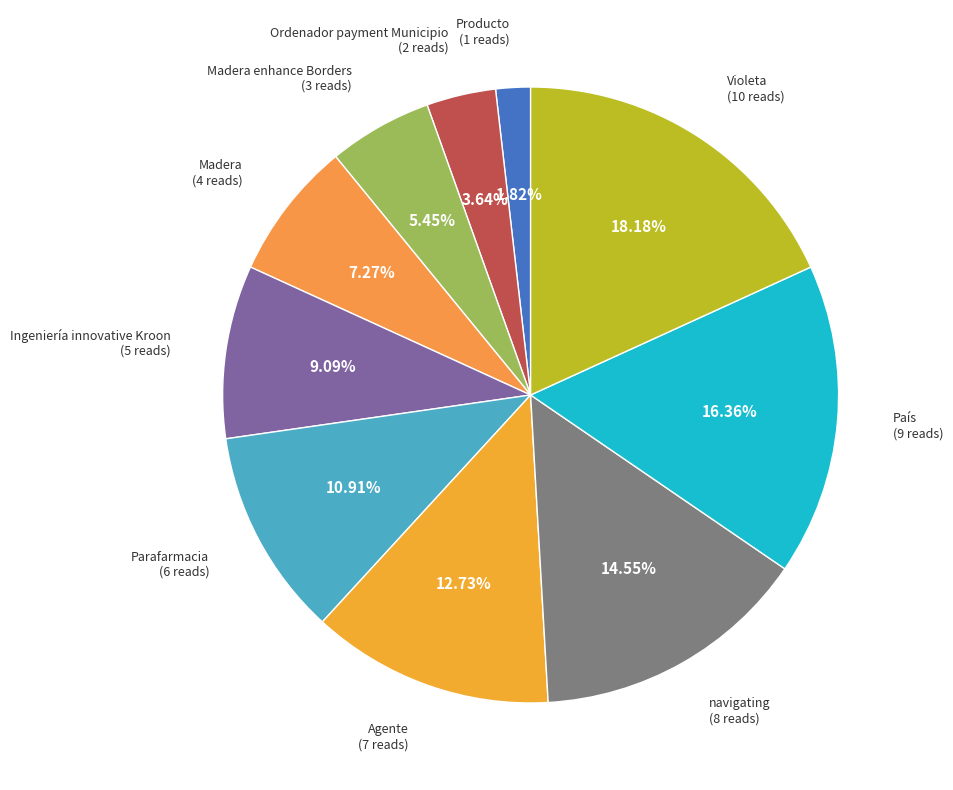

Rank the categories by value from highest to lowest.

Violeta (10 reads), País (9 reads), navigating (8 reads), Agente (7 reads), Parafarmacia (6 reads), Ingeniería innovative Kroon (5 reads), Madera (4 reads), Madera enhance Borders (3 reads), Ordenador payment Municipio (2 reads), Producto (1 reads)